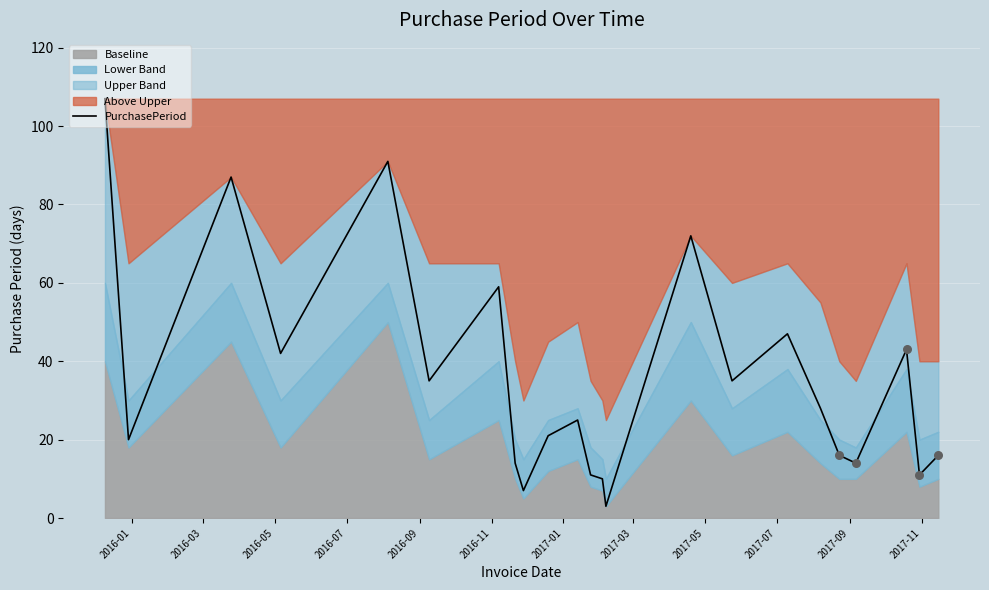

What is the lowest value of the PurchasePeriod series?

3